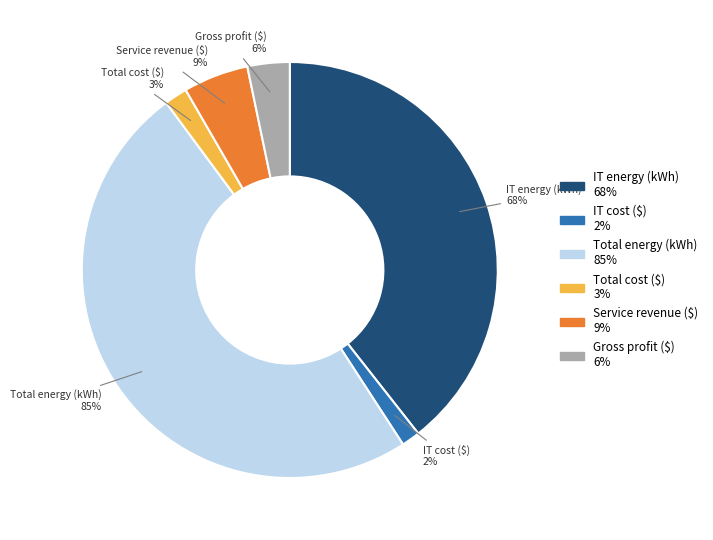

Does Total cost ($) represent more than half of the total?

No